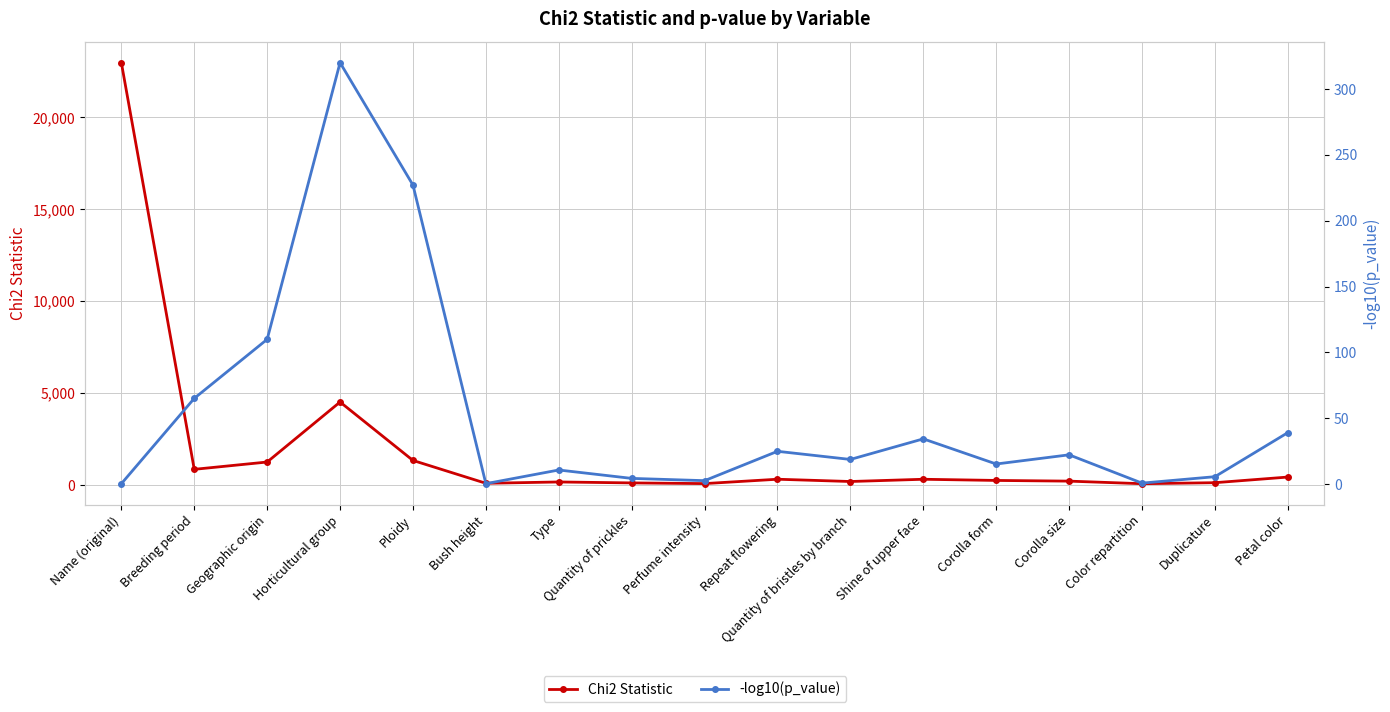

What is the label of the 10th point from the right?

Quantity of prickles